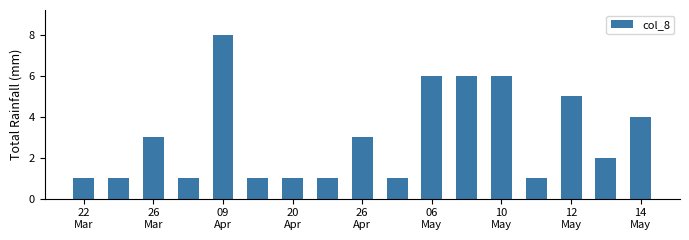

What is the average value?

3